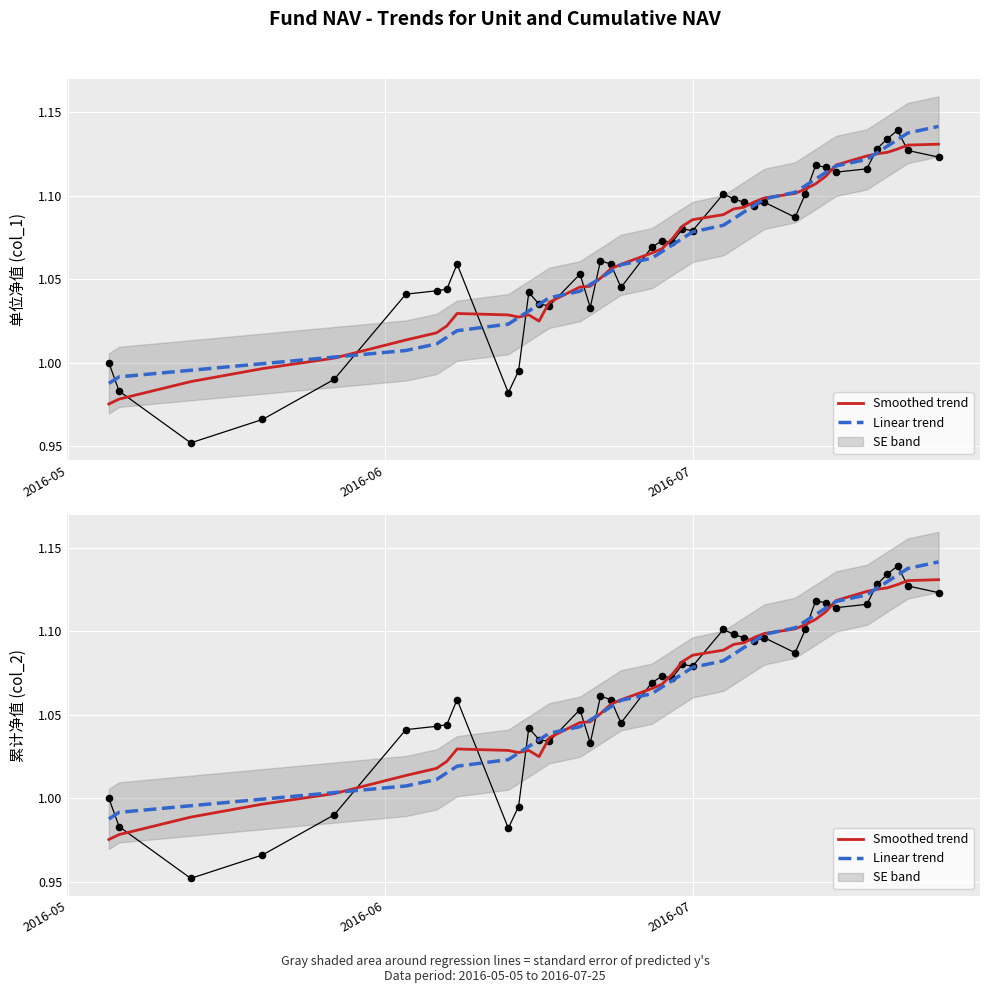

Which series has the largest total across all categories?

Linear trend